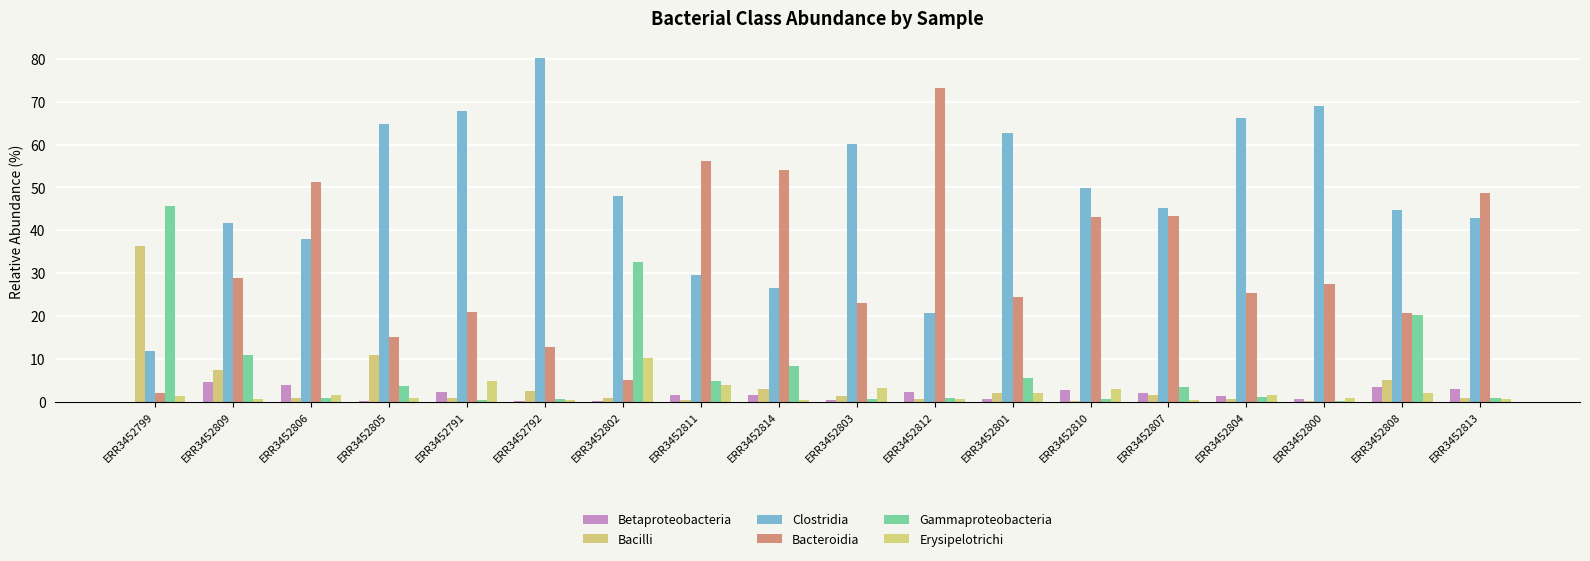

Which series has the largest total across all categories?

Clostridia